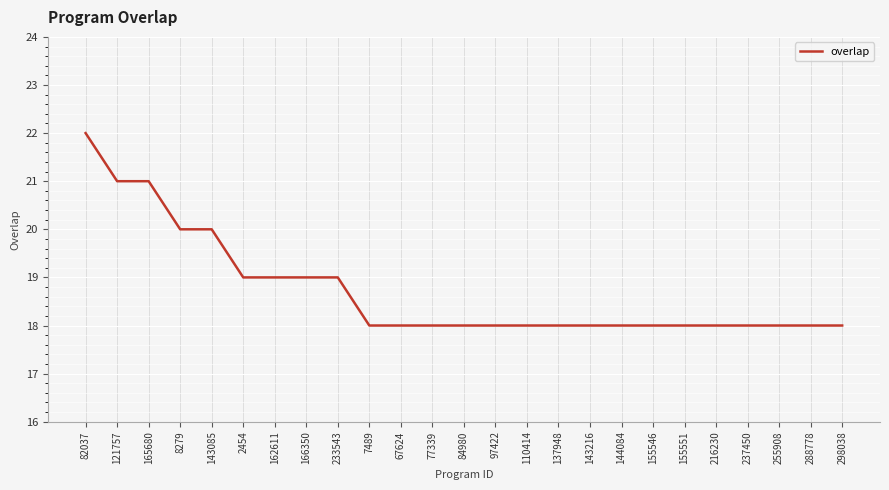

What position from the right is 67624?

15